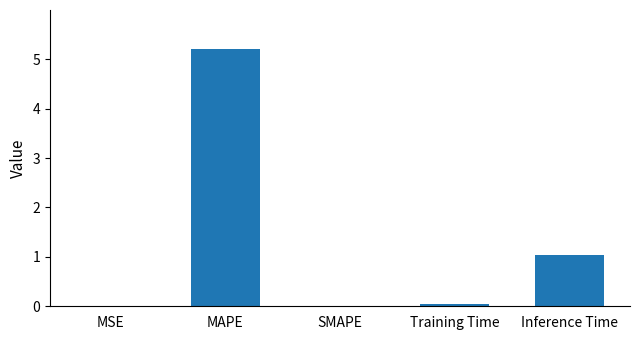

True or false: the data shows 7.4 at MAPE.

False